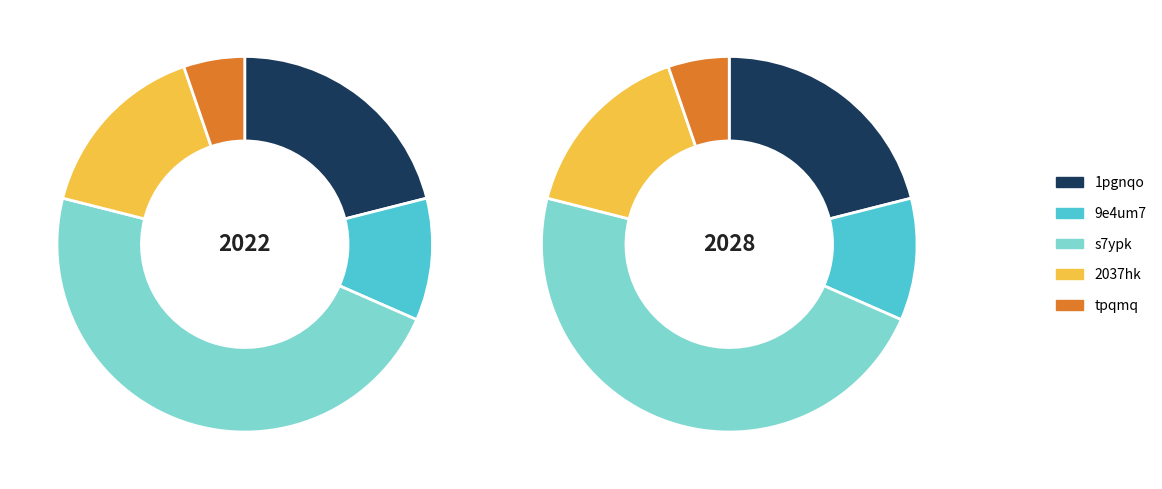

Approximately how many times larger is the value at s7ypk compared to 1pgnqo?

2.2